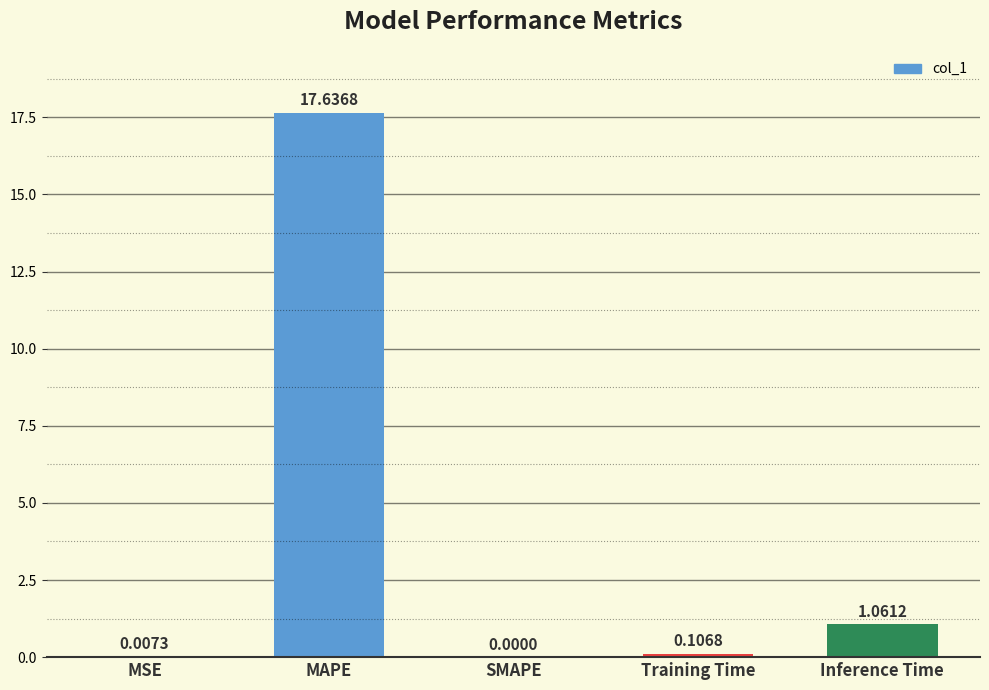

What is the greatest value displayed?

17.6